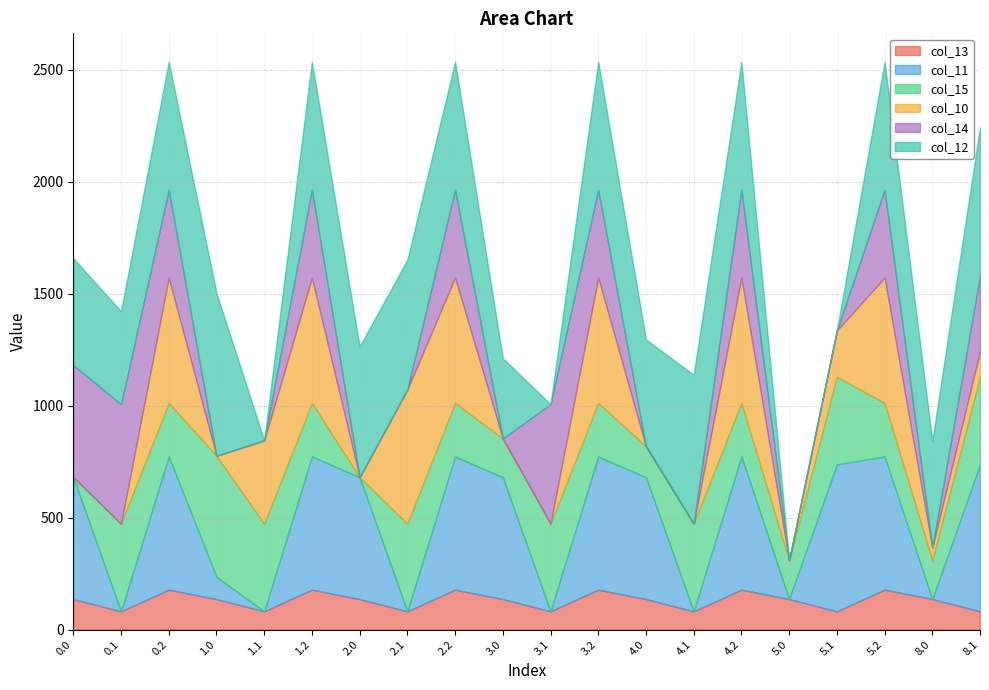

What is the label of the 7th point from the right?

4.1